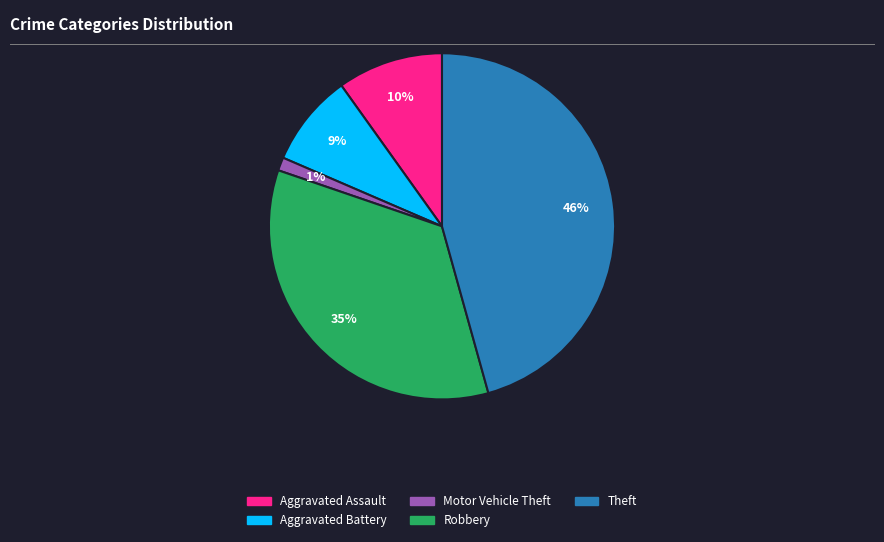

Which slice is the largest?

Theft